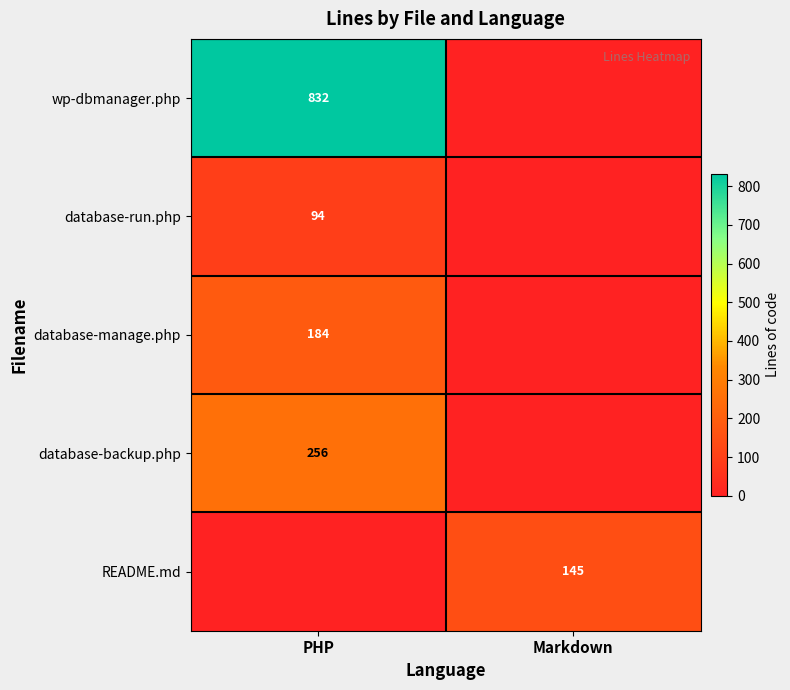

Count the number of categories in the chart.

2